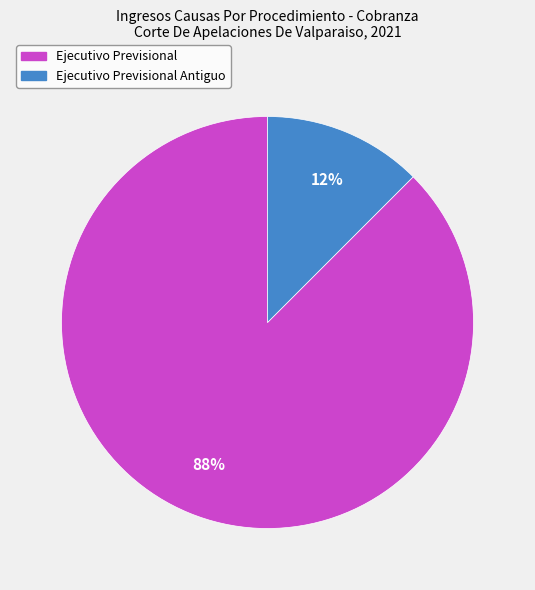

To the nearest percent, what is the average slice percentage?

50%